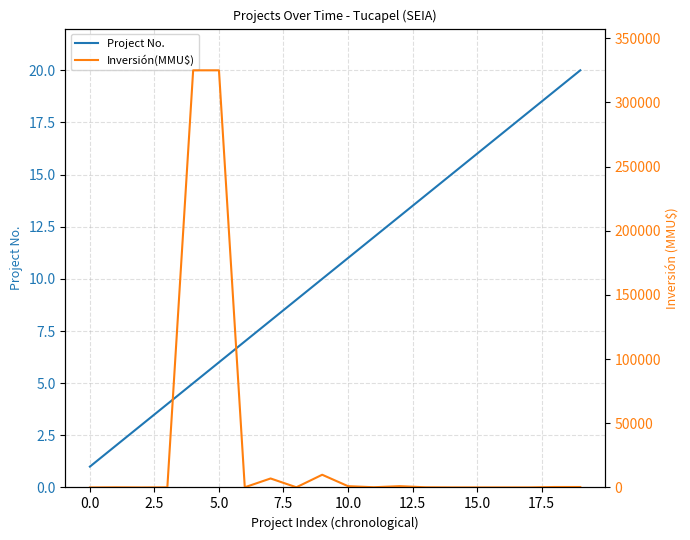

How many interior local peaks does the Inversión(MMU$) series have?

4